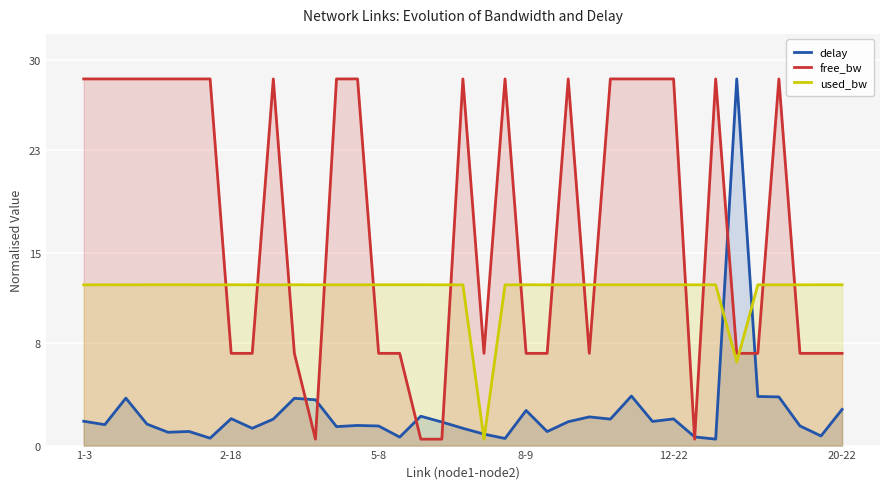

What is the greatest value displayed?

28.5